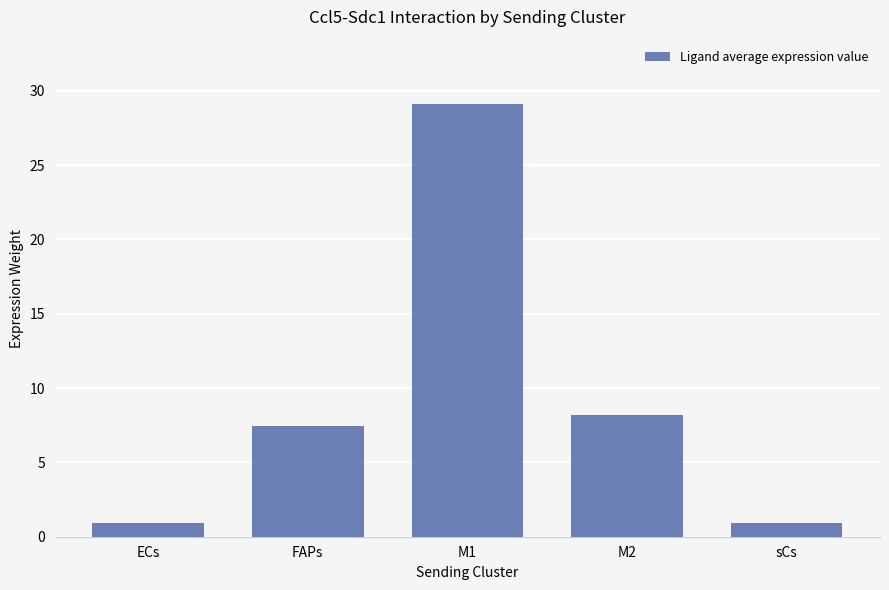

What is the sum of all values?

46.6